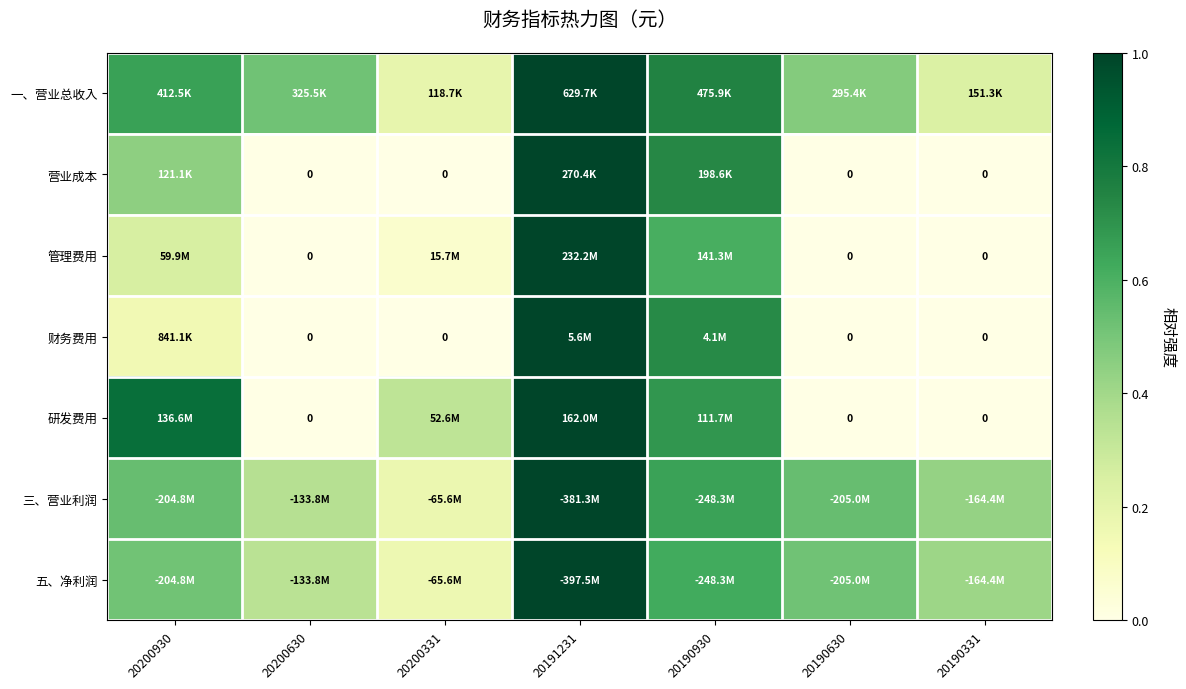

The 营业成本 series shows 0.5 at 20200630. True or false?

False